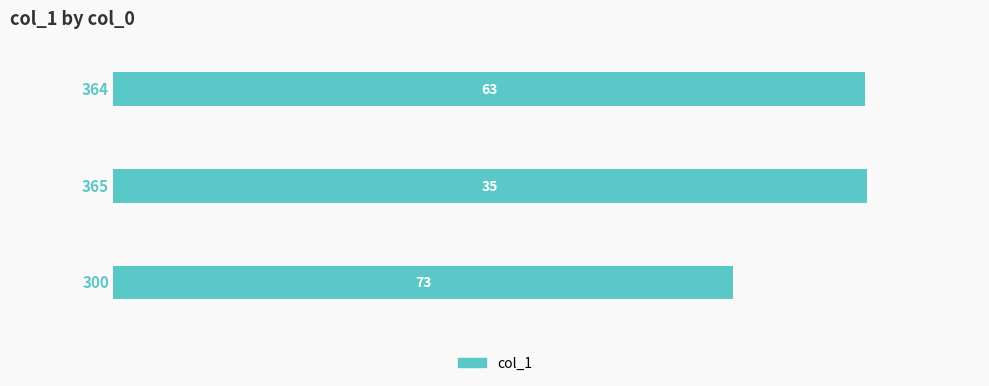

How many bars are there in total?

3